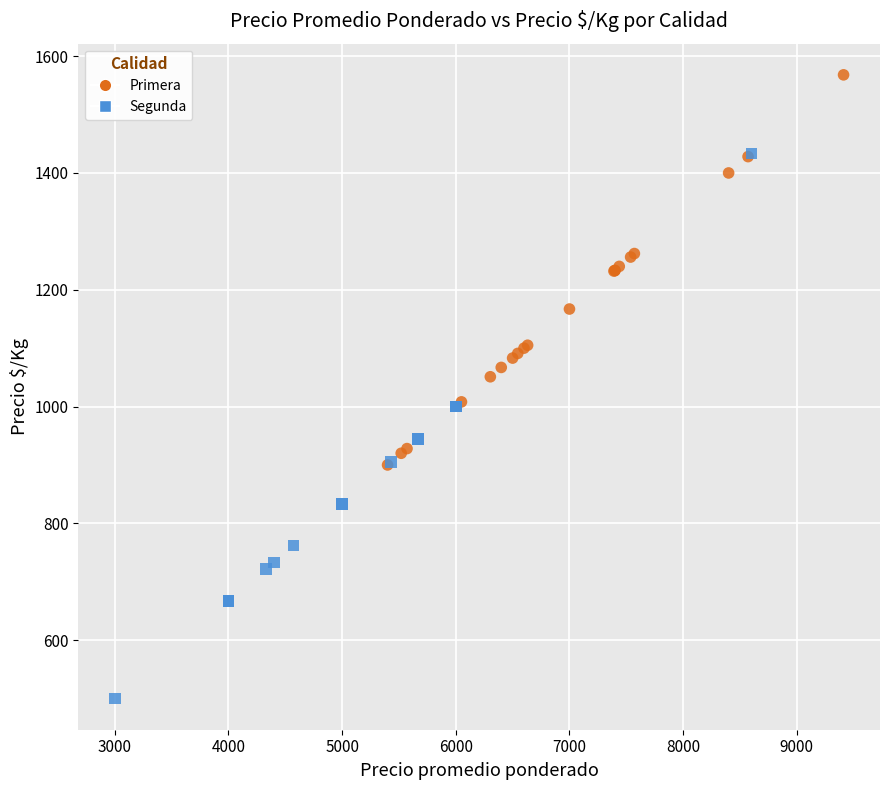

What are all the series names shown in the legend?

Primera, Segunda